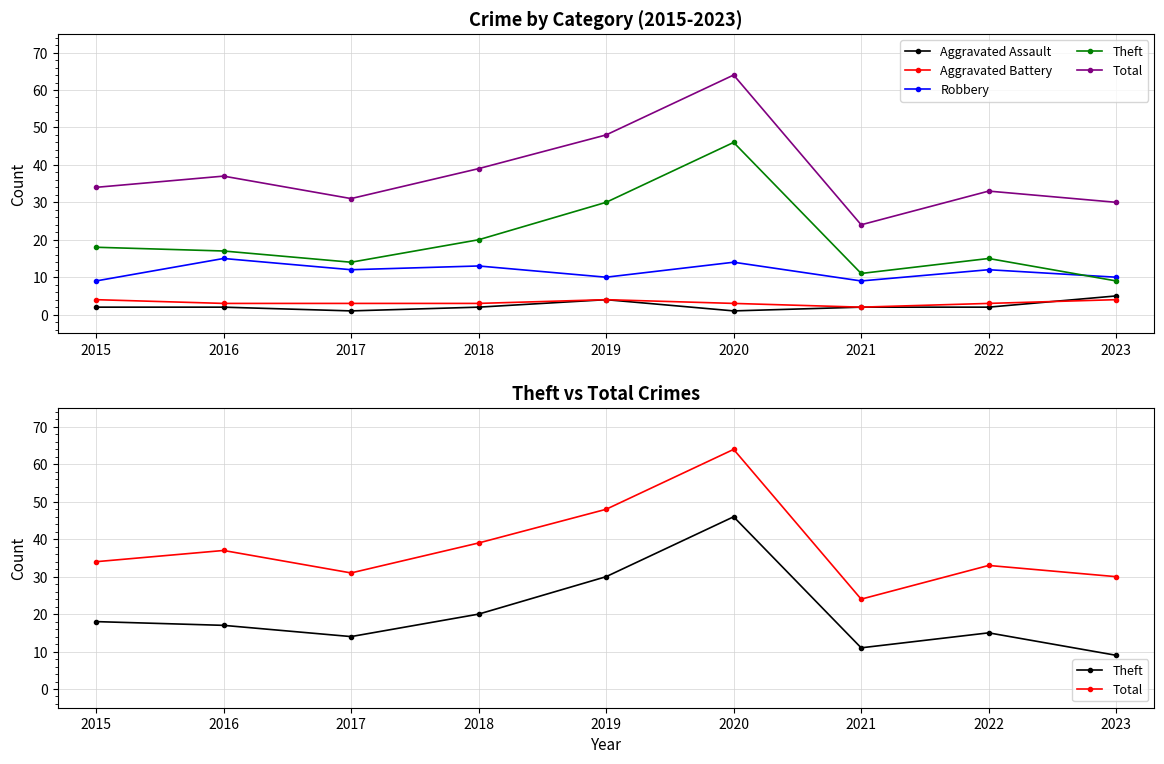

Where does the Total series first go above 34?

2016